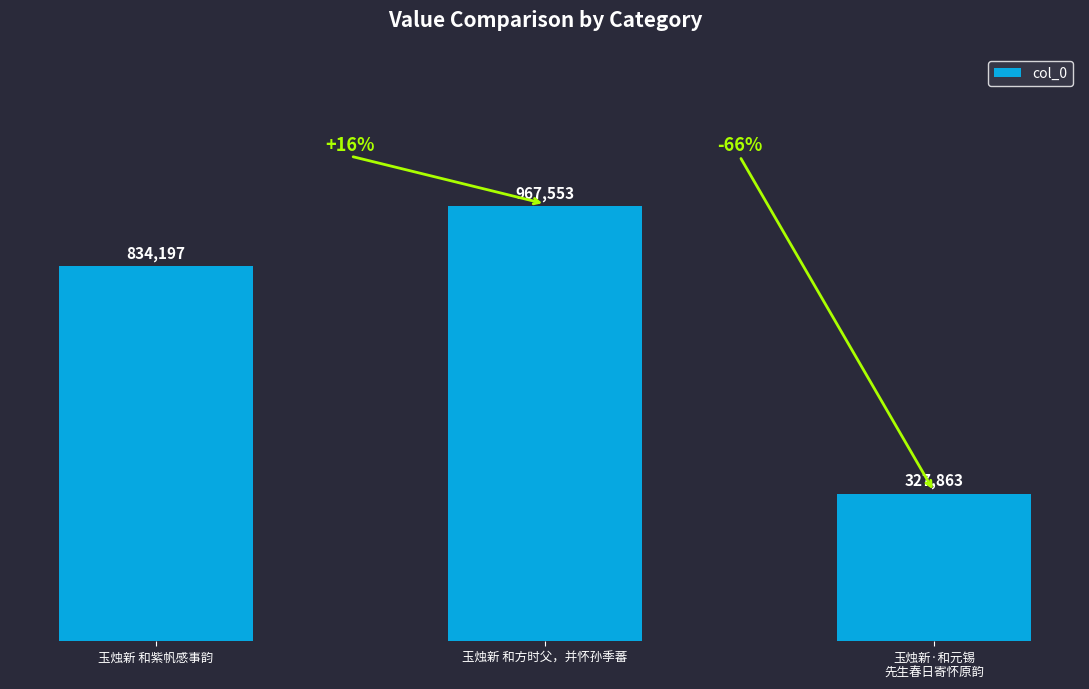

What position from the left is 玉烛新·和元锡
先生春日寄怀原韵?

3